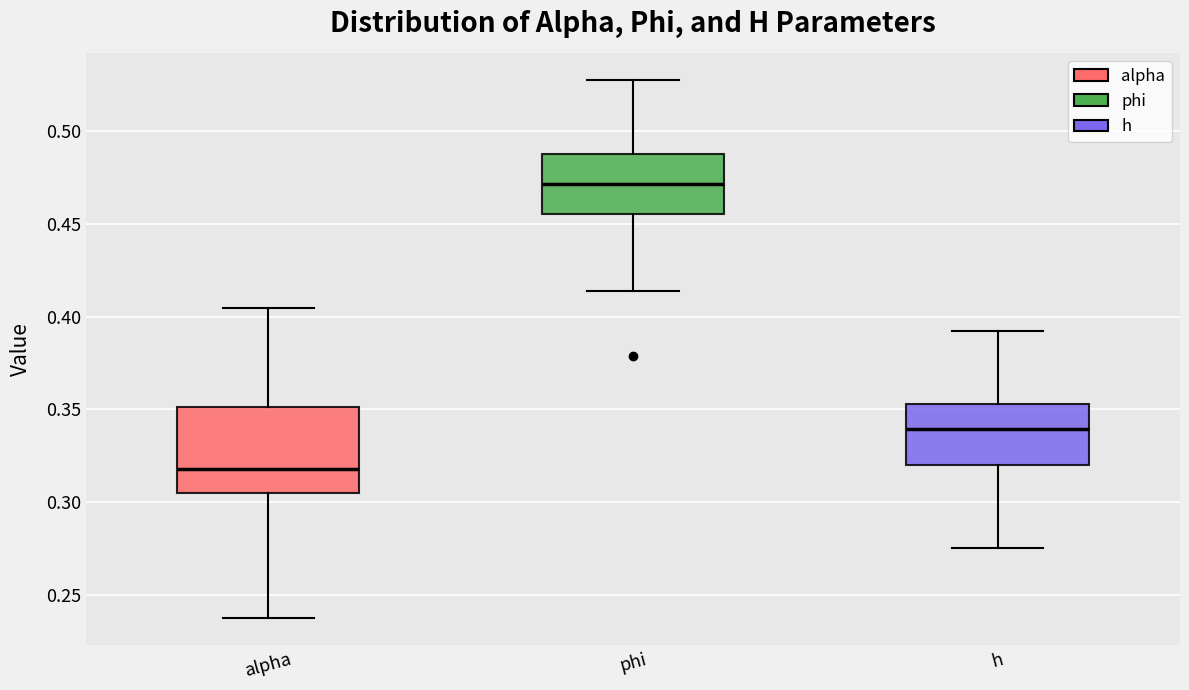

Which box is the tallest, from its lower edge to its upper edge?

alpha